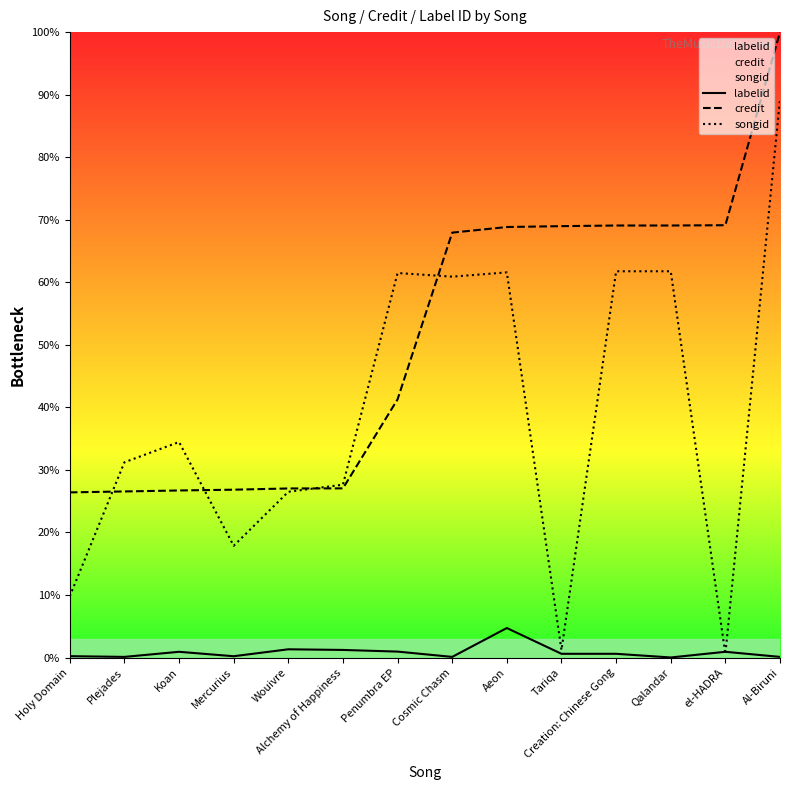

How many values in the credit series are below 67?

7